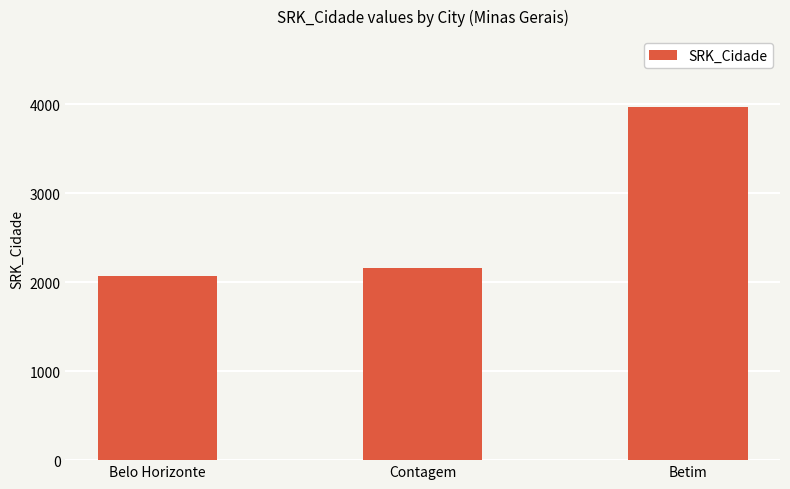

What is the value of the 2nd bar from the left?

2161